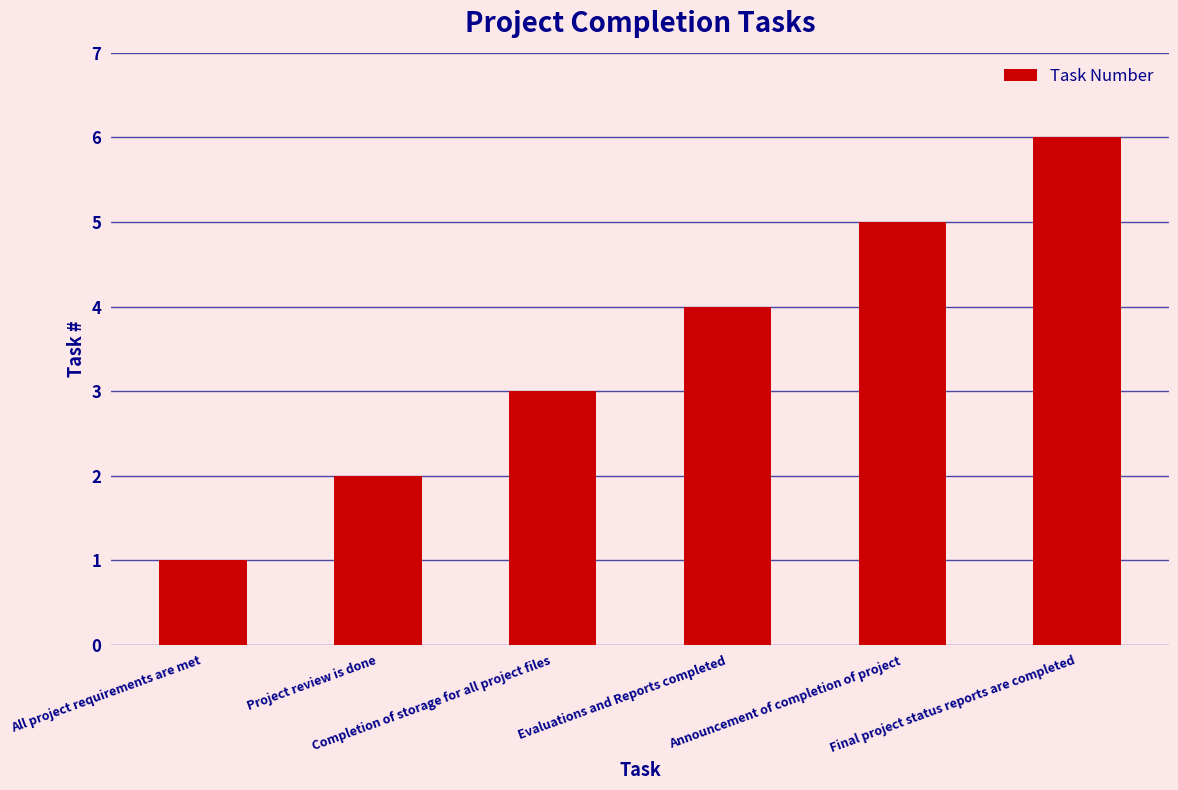

What is the difference between the second highest and second lowest values?

3